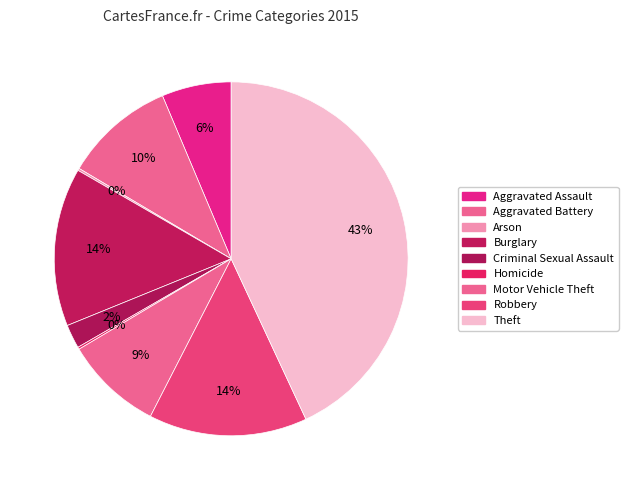

Which category has the biggest portion of the pie?

Theft